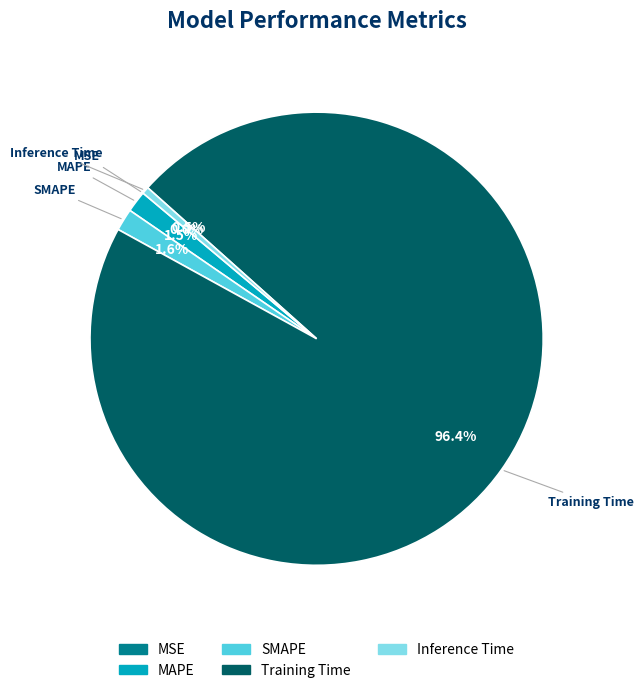

How much of the chart is everything except Training Time?

3.6%